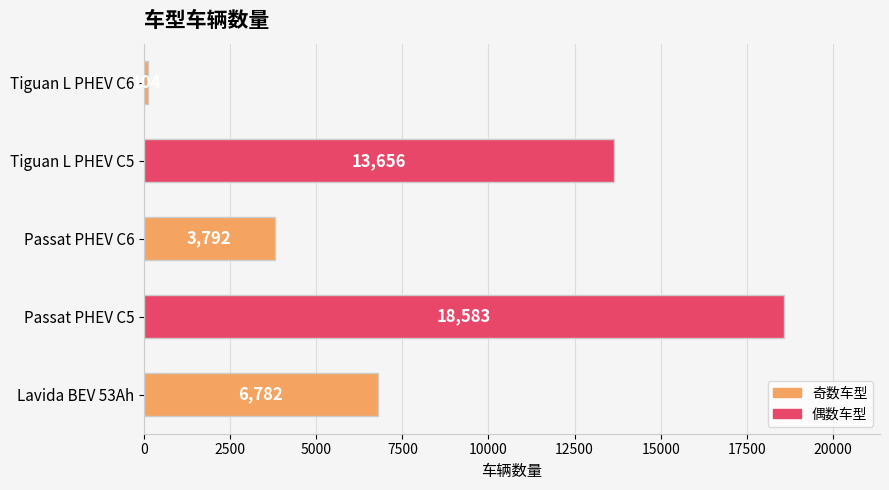

List the labels in order of value, smallest first.

Tiguan L PHEV C6, Passat PHEV C6, Lavida BEV 53Ah, Tiguan L PHEV C5, Passat PHEV C5